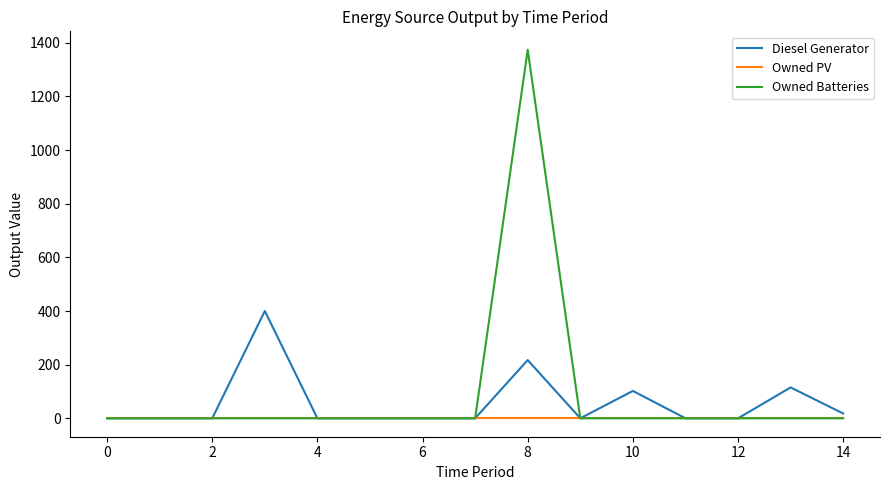

In Owned Batteries, how many points are higher than both neighbors (excluding endpoints)?

1